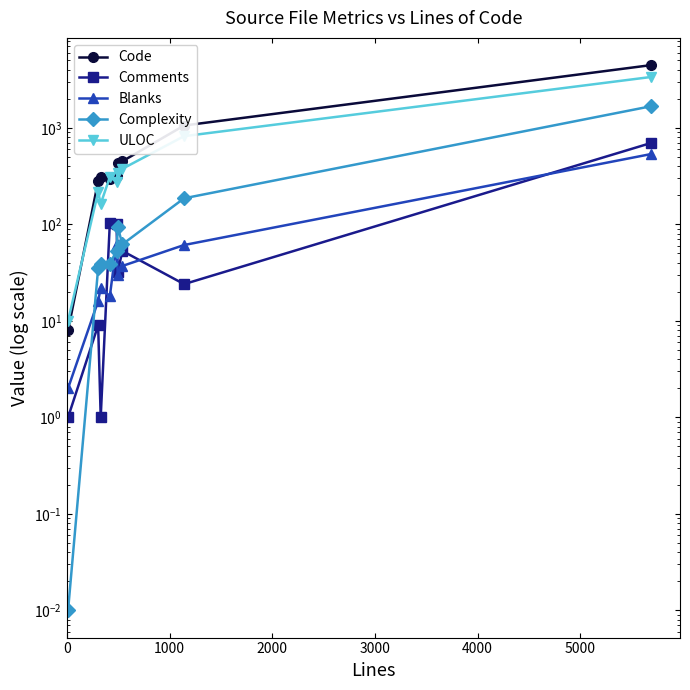

What is the value of the Comments point at the 4th from the left?

104.0